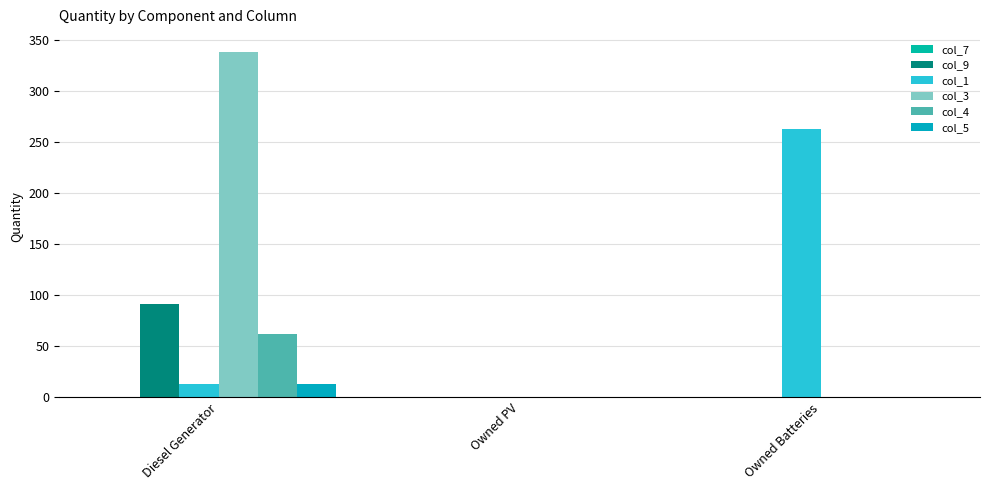

Reading right to left, extract all data points from this chart.

col_7: 0	0	0
col_9: 0	0	91
col_1: 263	0	13
col_3: 0	0	338
col_4: 0	0	62
col_5: 0	0	13